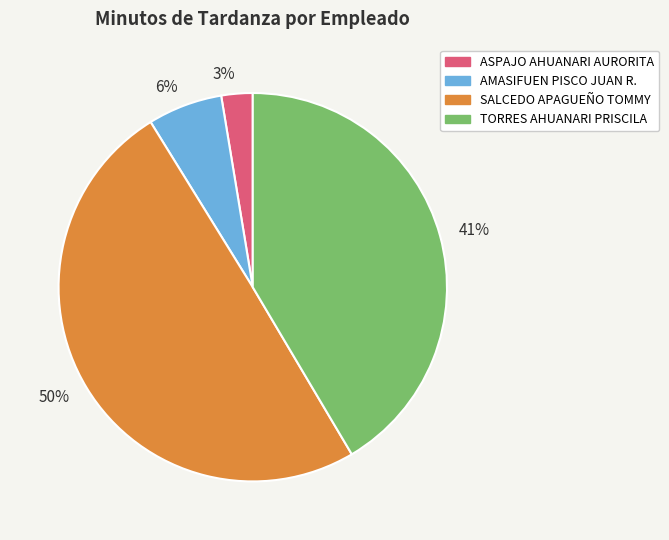

Does any single category account for the majority?

No